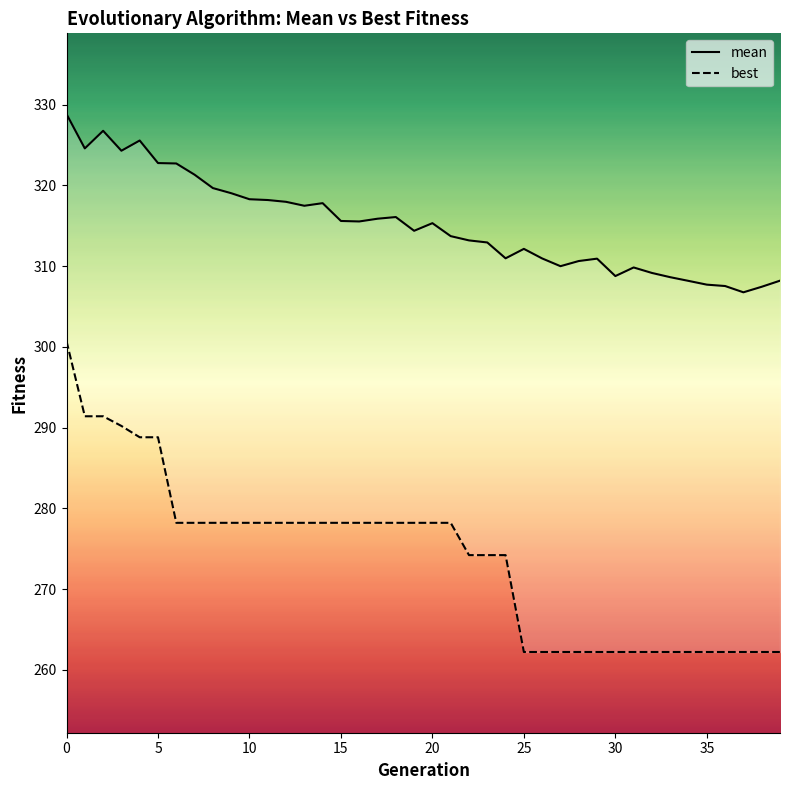

Which series has the largest total across all categories?

mean